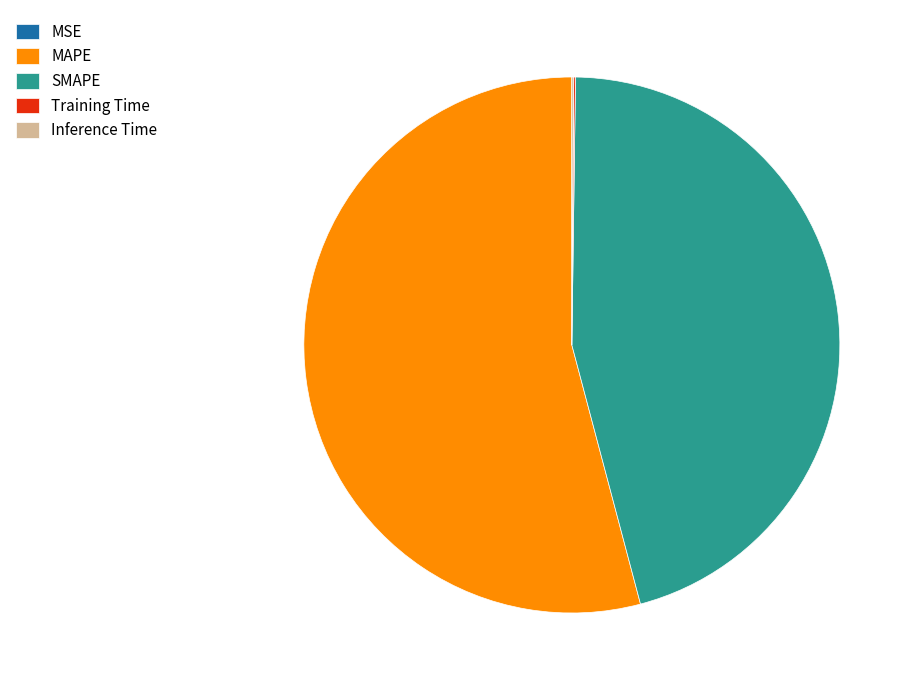

What is the largest slice in the pie chart?

MAPE